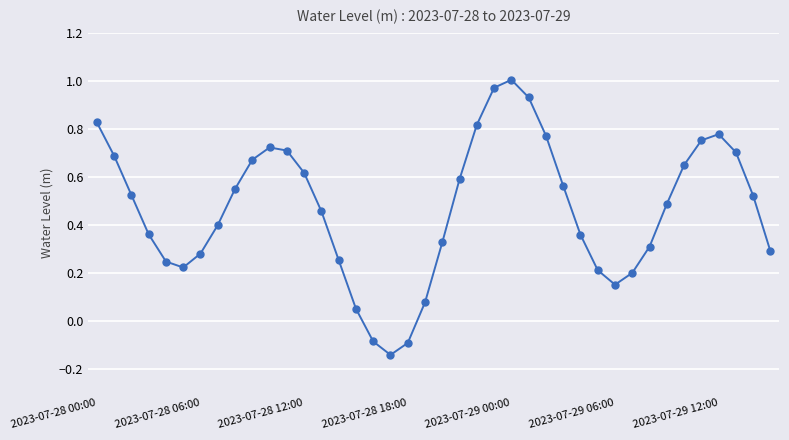

True or false: the data has more than 0 interior local peaks.

True